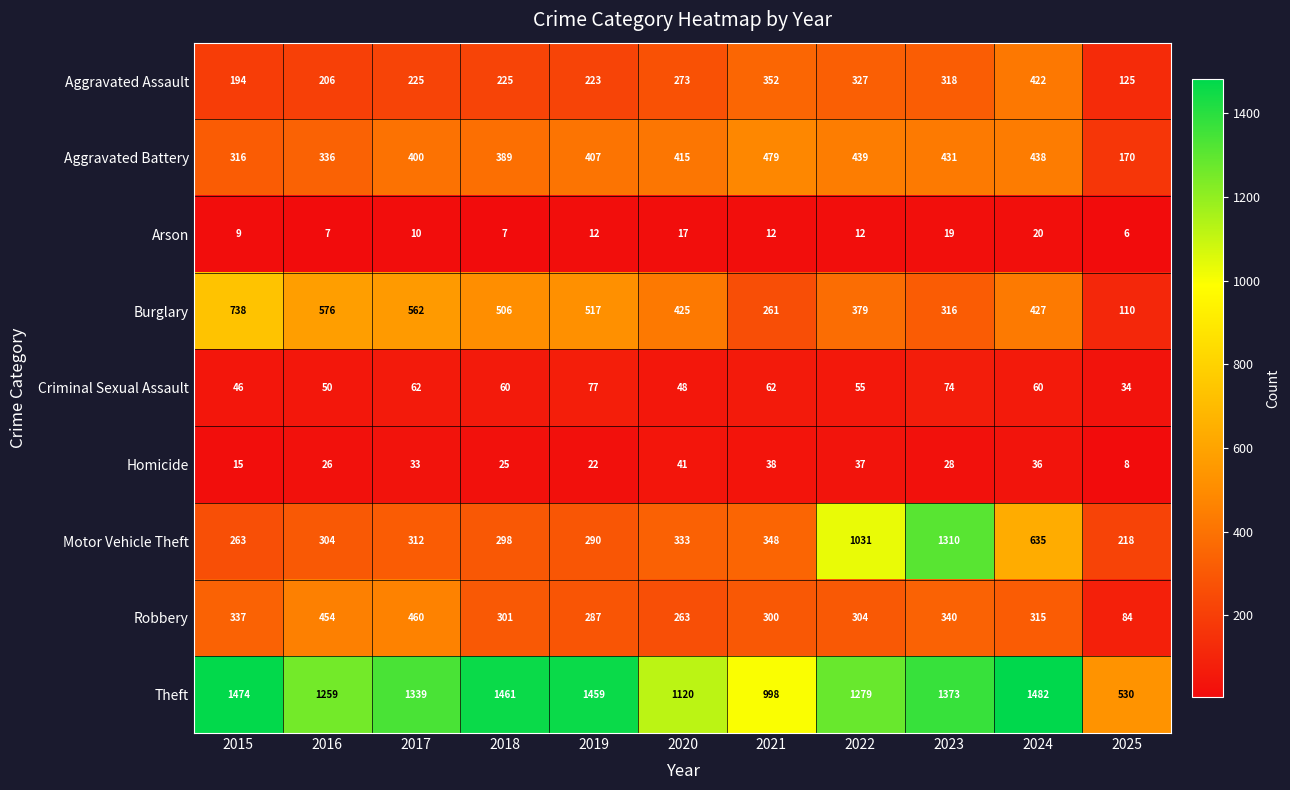

What is the difference between the highest and lowest values at 2022?

1267